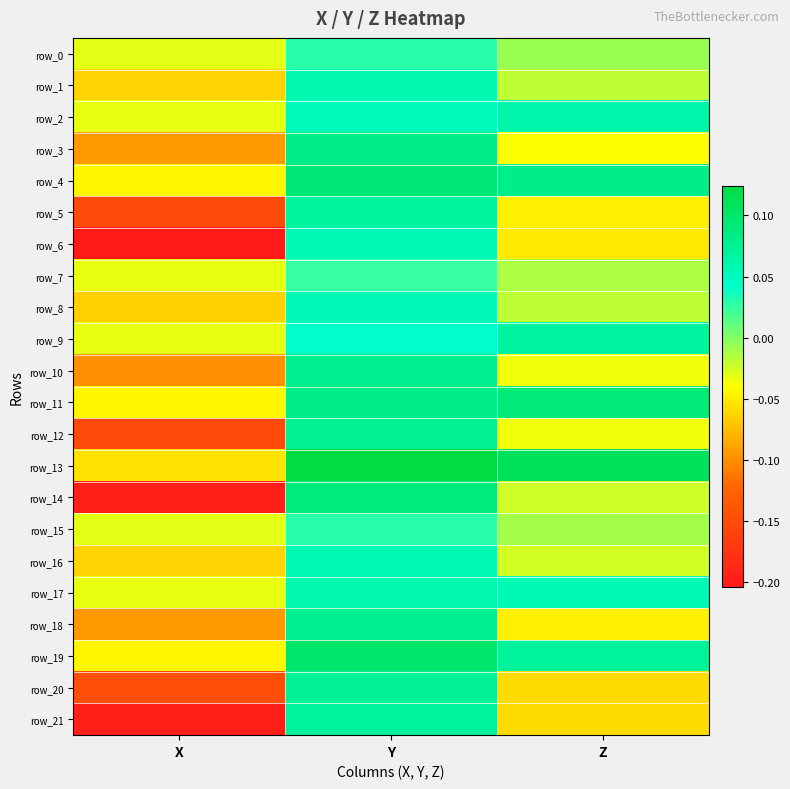

Count the row_2 values in the range 0 to 1.

2